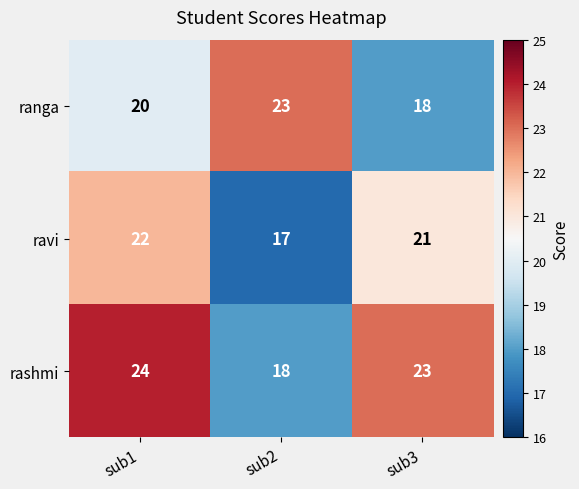

At how many categories does at least one series exceed 19?

3